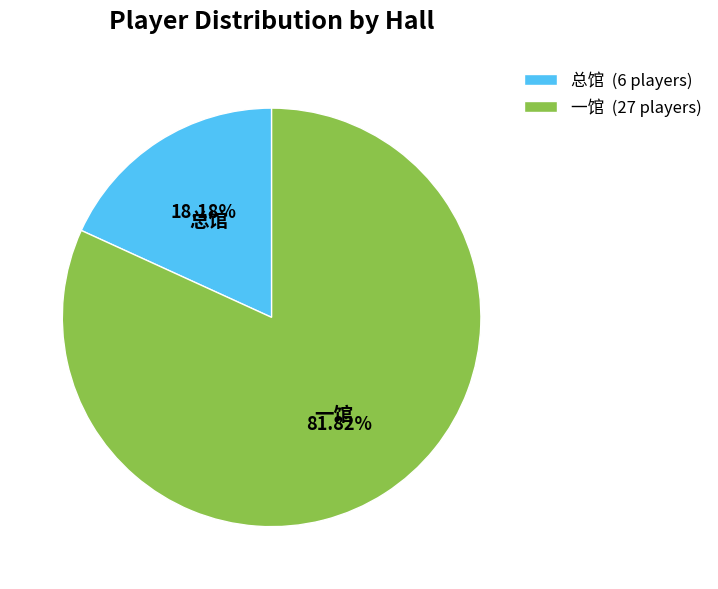

Count the number of slices in the pie.

2